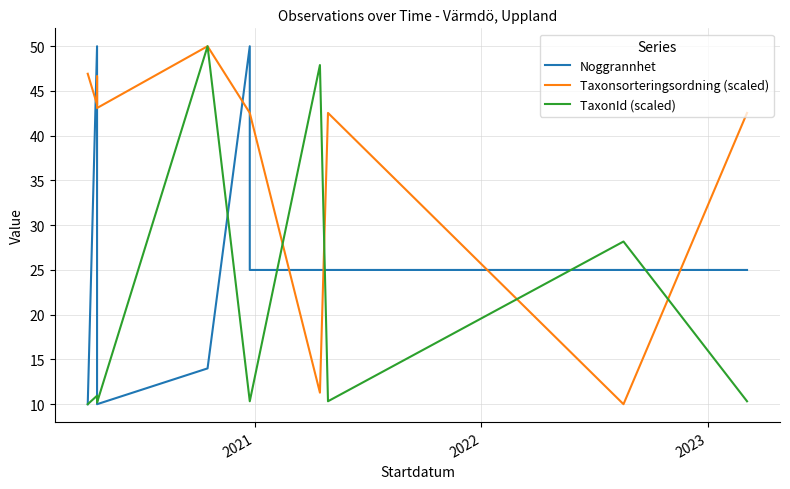

How many distinct data groups are displayed?

3